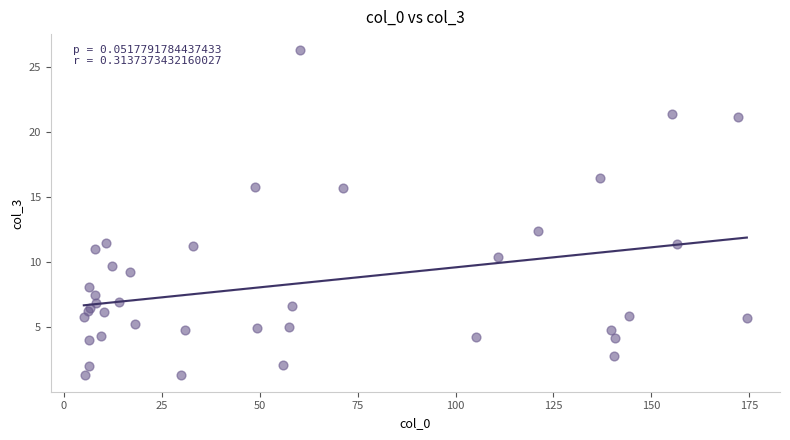

What Y value in the scatter plot is closest to 13?

12.4